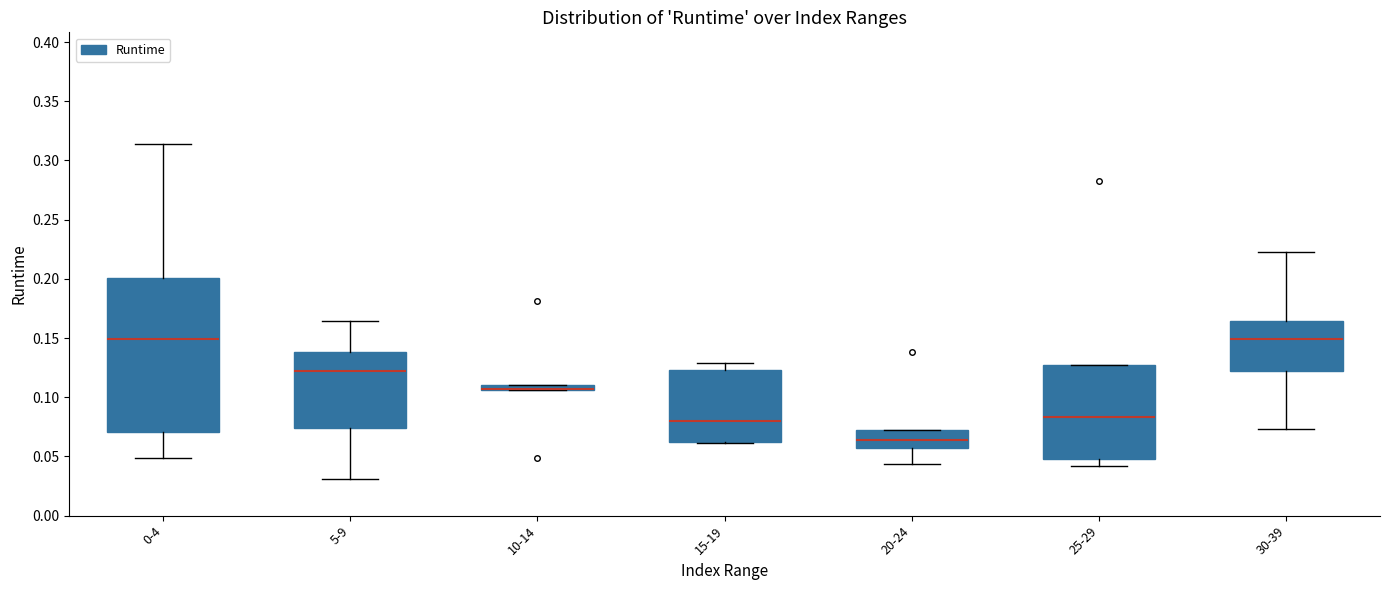

Where is the lower edge of the box for 15-19 on the y-axis? The values are not printed on the chart, so give them approximately, as read against the axis.

0.060